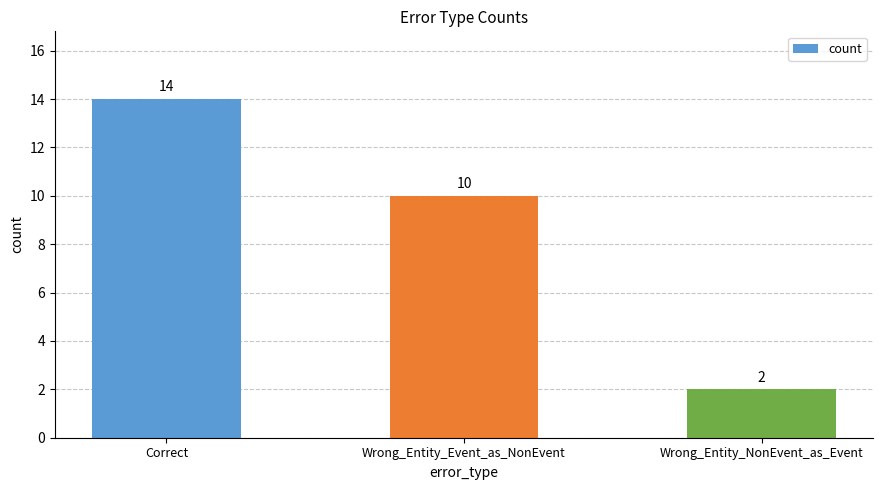

Does the chart contain any negative values?

No